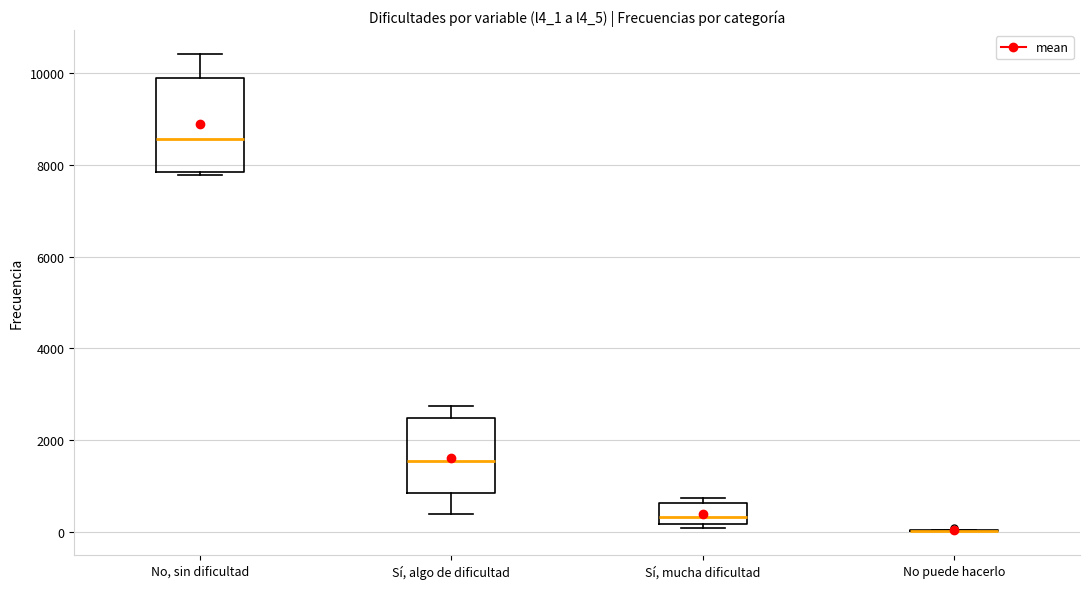

Reading left to right, transcribe this box plot: for each box, give where its median line is, the range the box spans, and where its two whiskers end, as read against the y-axis. The values are not printed on the chart, so give them approximately, as read against the axis.

No, sin dificultad: median 8600, box 7800 to 9800, whiskers 7800 (just below the box's lower edge) to 10400
Sí, algo de dificultad: median 1600, box 800 to 2400, whiskers 400 to 2800
Sí, mucha dificultad: median 400, box 200 to 600, whiskers 0 to 800
No puede hacerlo: box collapsed to a line at 0, whiskers 0 to 0